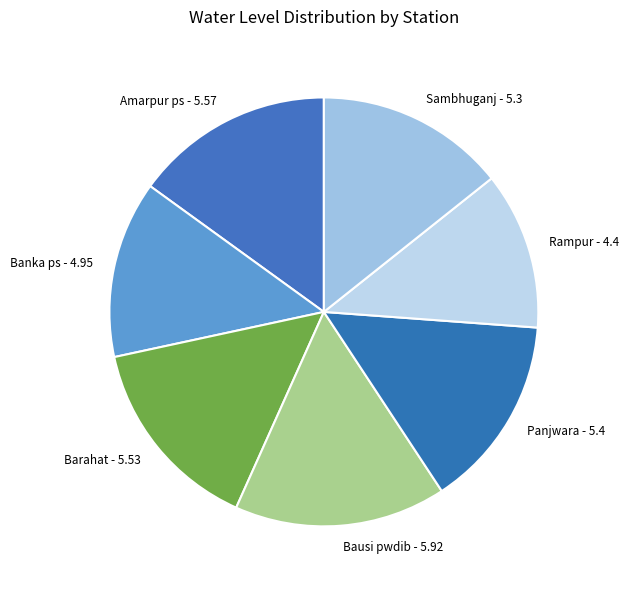

How many slices are in this pie chart?

7